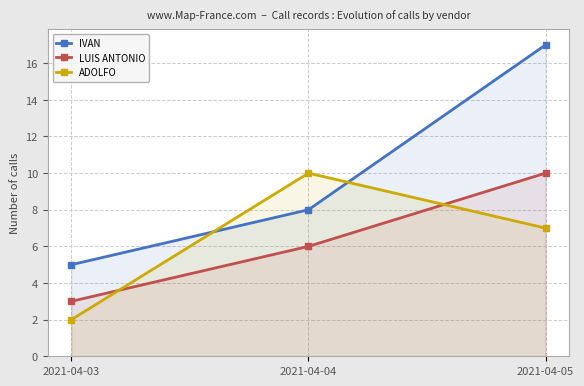

Between 2021-04-03 and 2021-04-04, which series saw the biggest shift?

ADOLFO